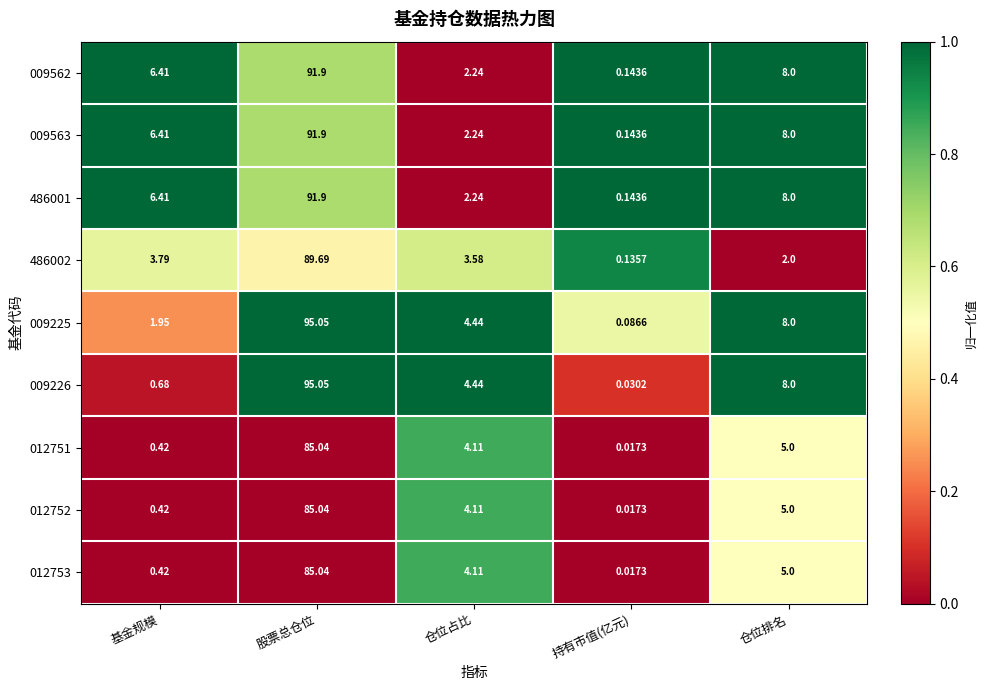

List the labels in order of 009225 value, largest first.

股票总仓位, 仓位排名, 仓位占比, 基金规模, 持有市值(亿元)